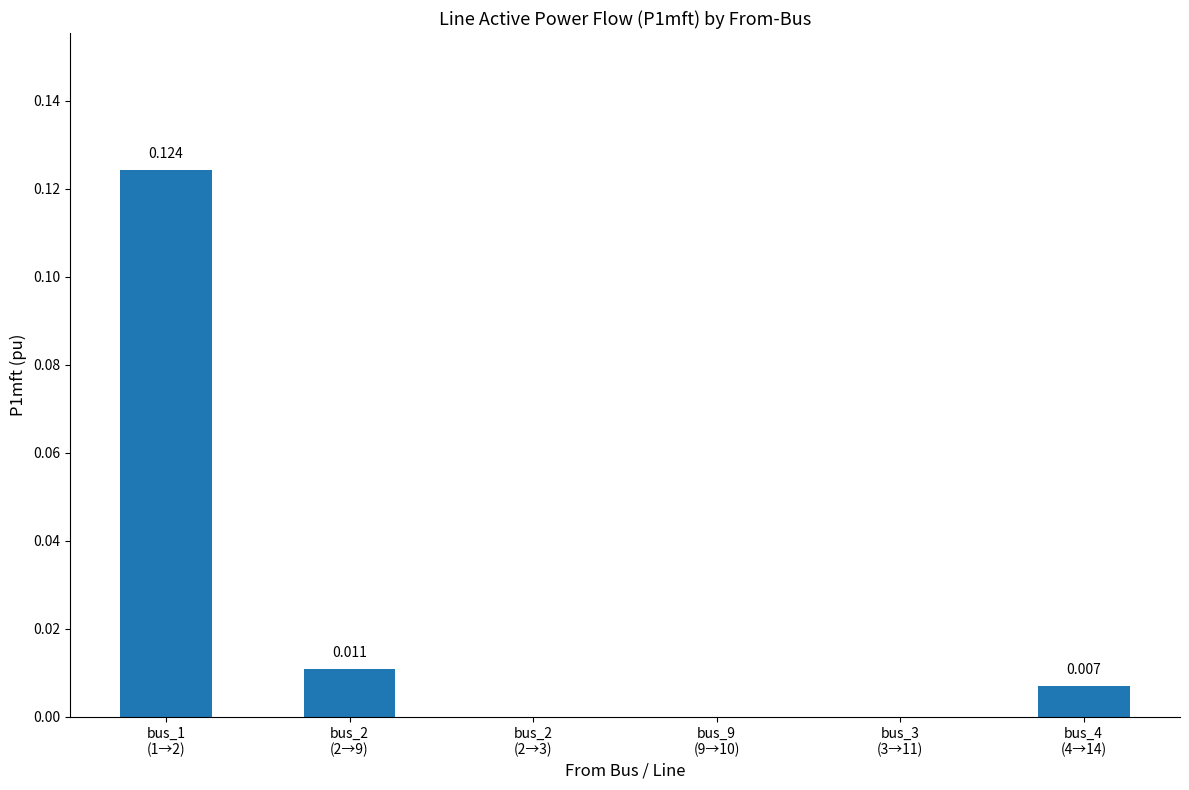

Rank the categories by value from highest to lowest.

bus_1
(1→2), bus_2
(2→9), bus_4
(4→14), bus_2
(2→3), bus_9
(9→10), bus_3
(3→11)